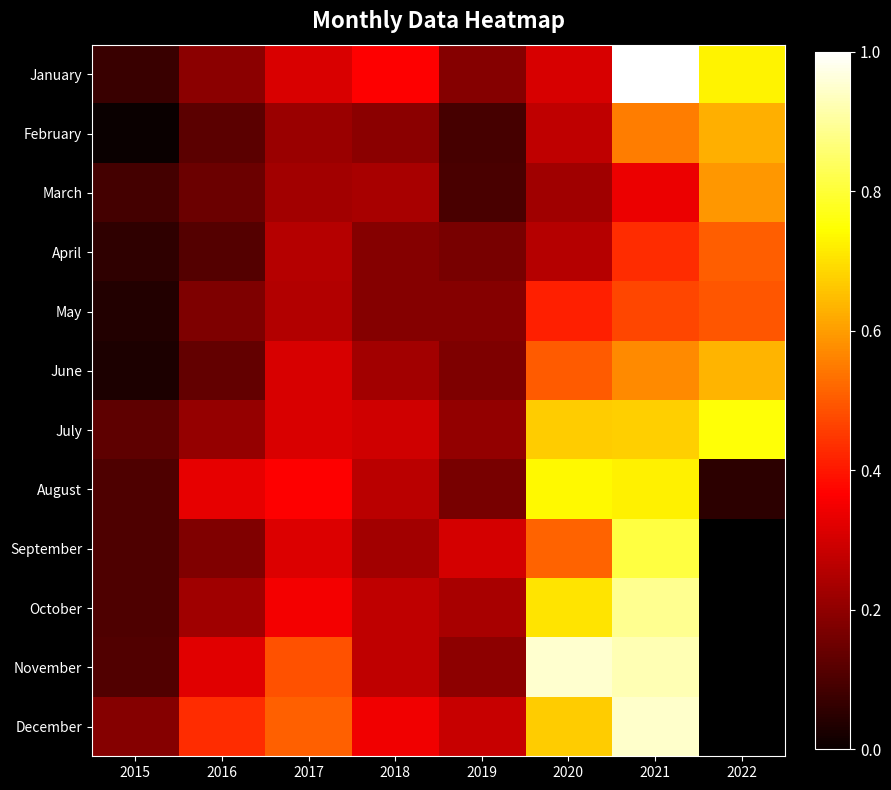

What is the maximum value shown in the chart?

1.0